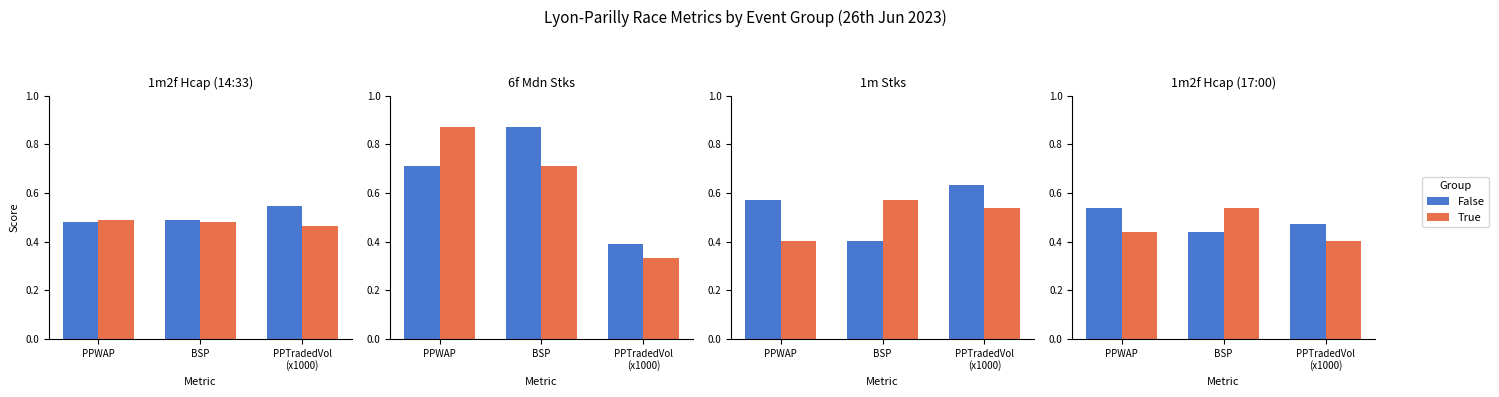

Which label corresponds to the largest value in the chart?

PPWAP